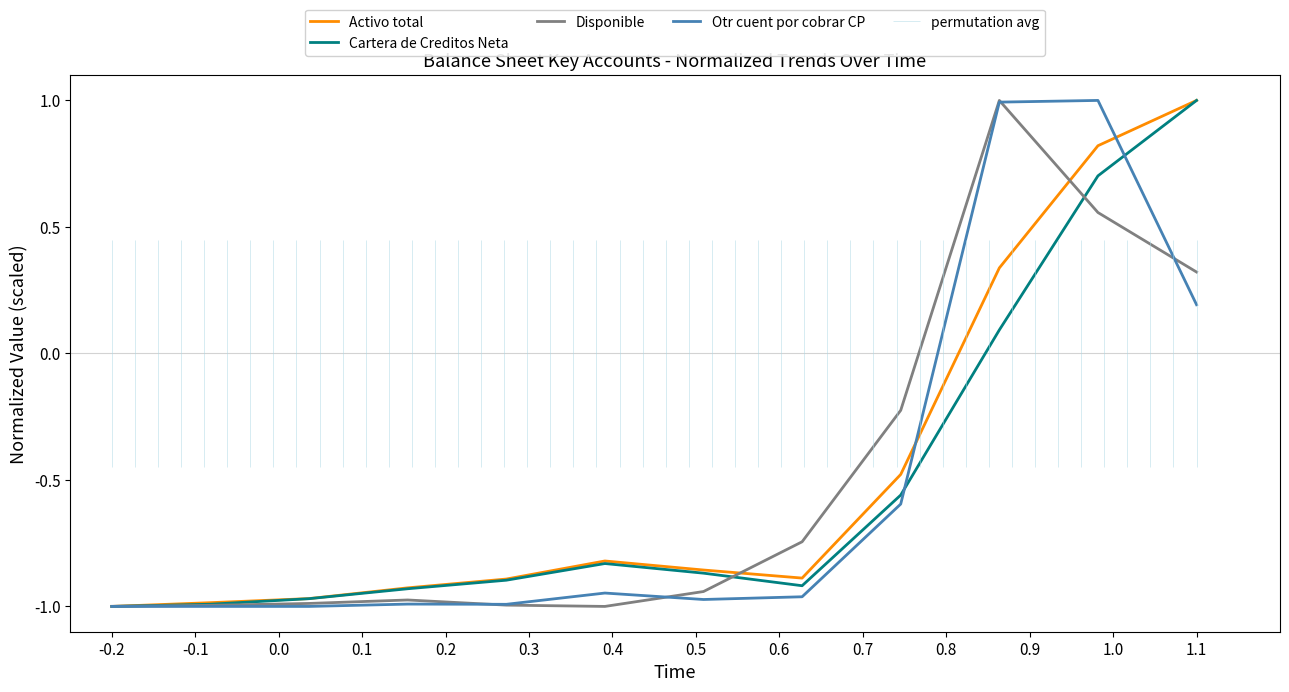

True or false: Otr cuent por cobrar CP has a value of 0.2 at 1.1.

True